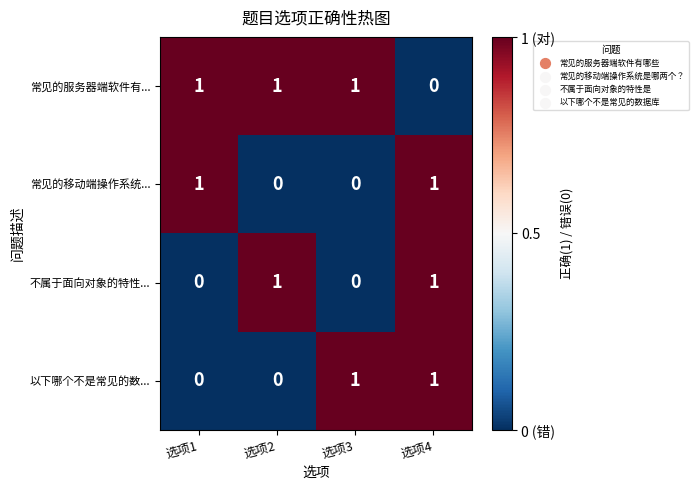

The 不属于面向对象的特性... series shows 1 at 选项4. True or false?

True